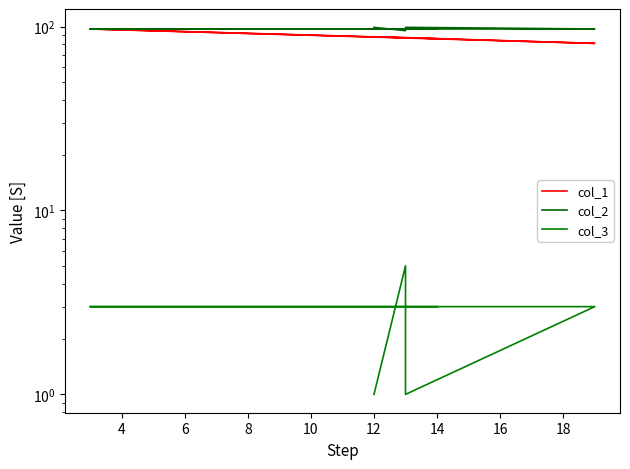

Reading right to left, transcribe all the data shown in this chart.

col_1: 86	97	81	87	87	88
col_2: 97	97	97	99	95	99
col_3: 3	3	3	1	5	1